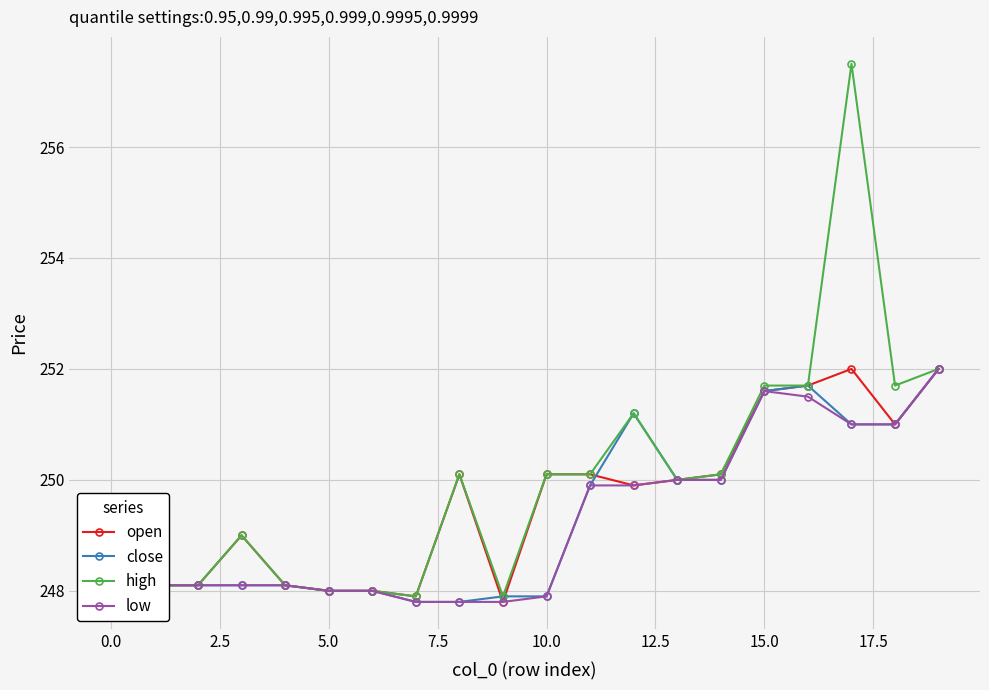

True or false: close and open intersect in this chart.

True